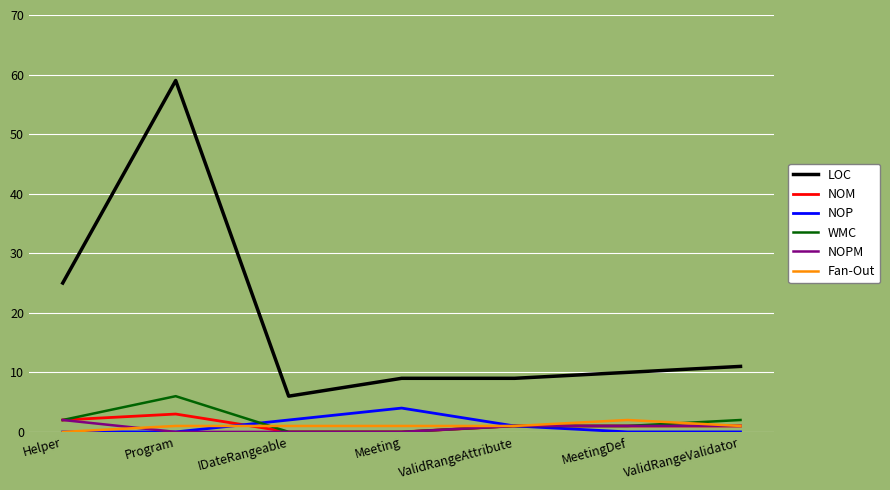

Which category has the highest value across all series?

Program